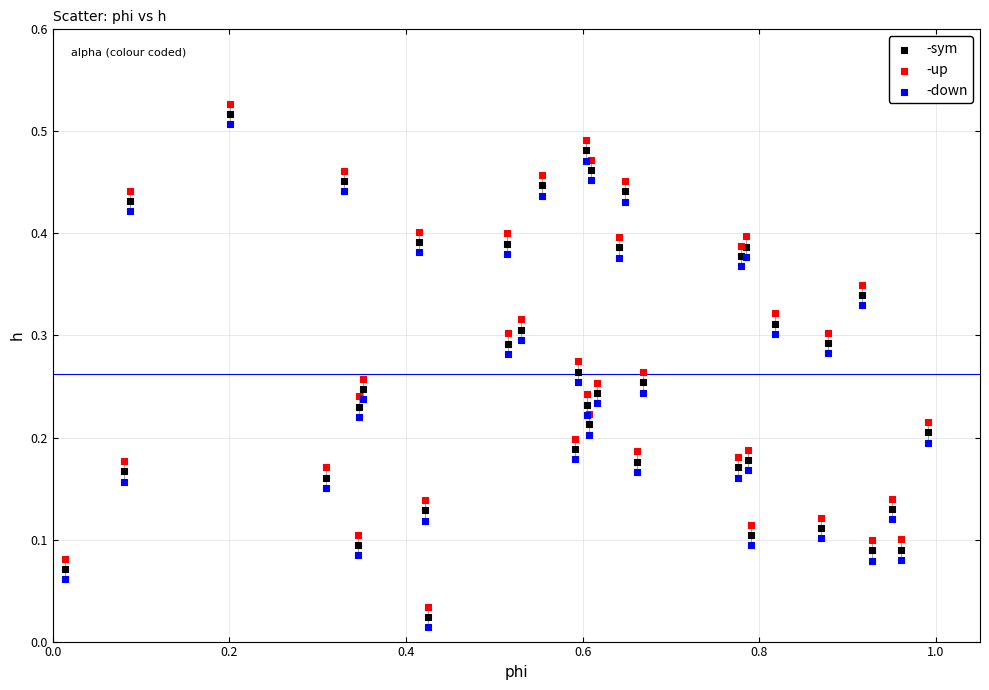

What is the X range (max minus min) for the scatter plot?

1.0